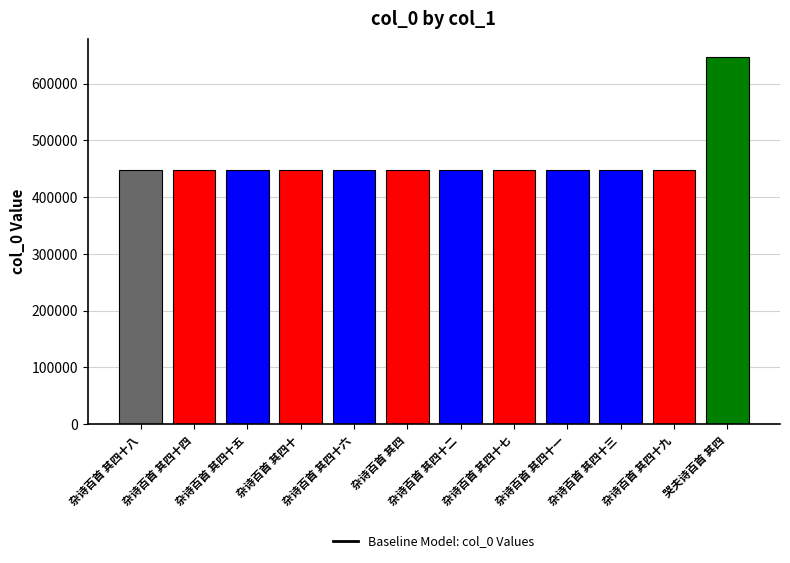

What is the value of the 1st bar from the left?

448069